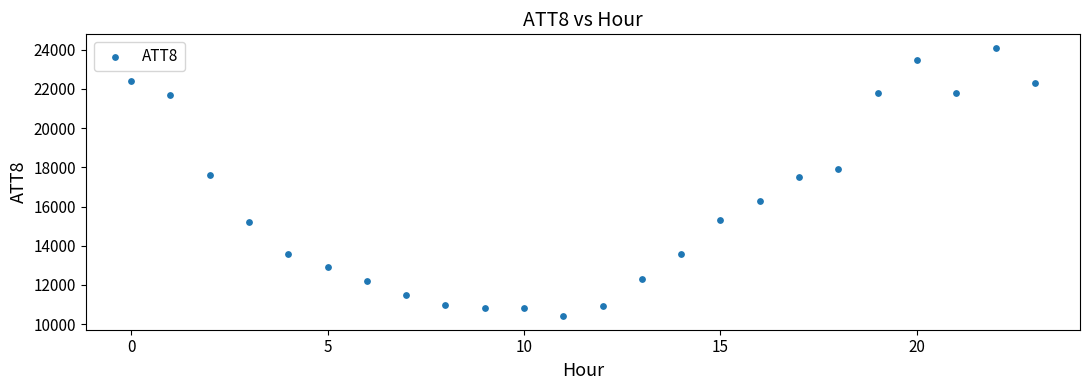

What is the range of Y values (max minus min)?

13700